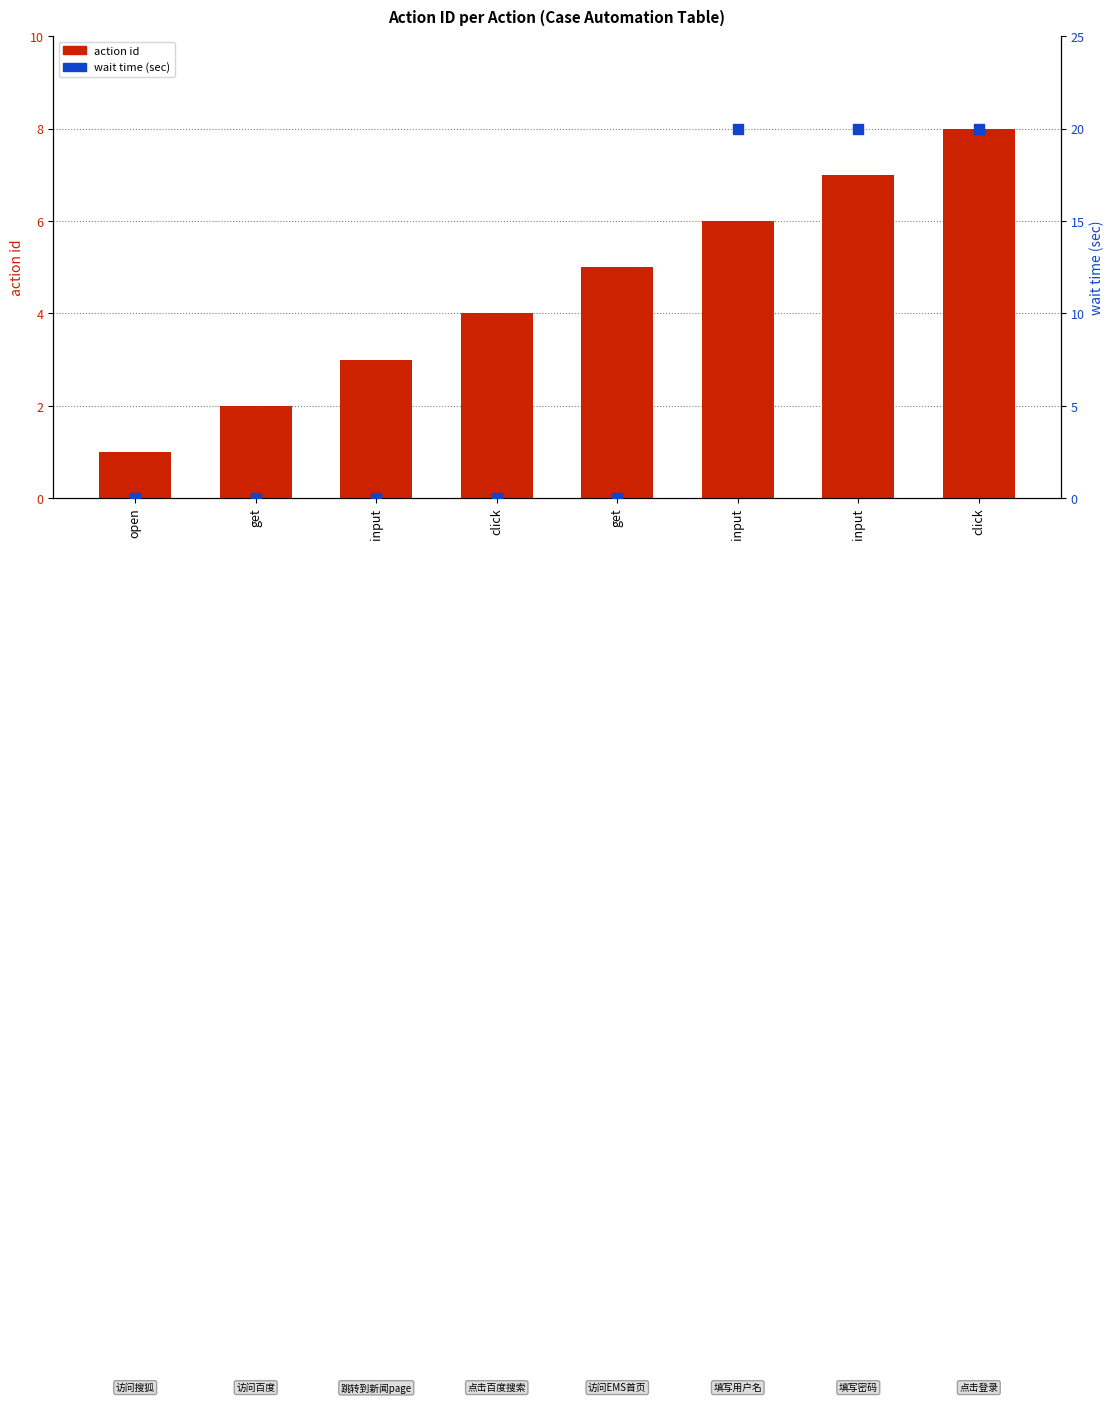

Which series reaches the maximum Y coordinate?

wait time (sec)